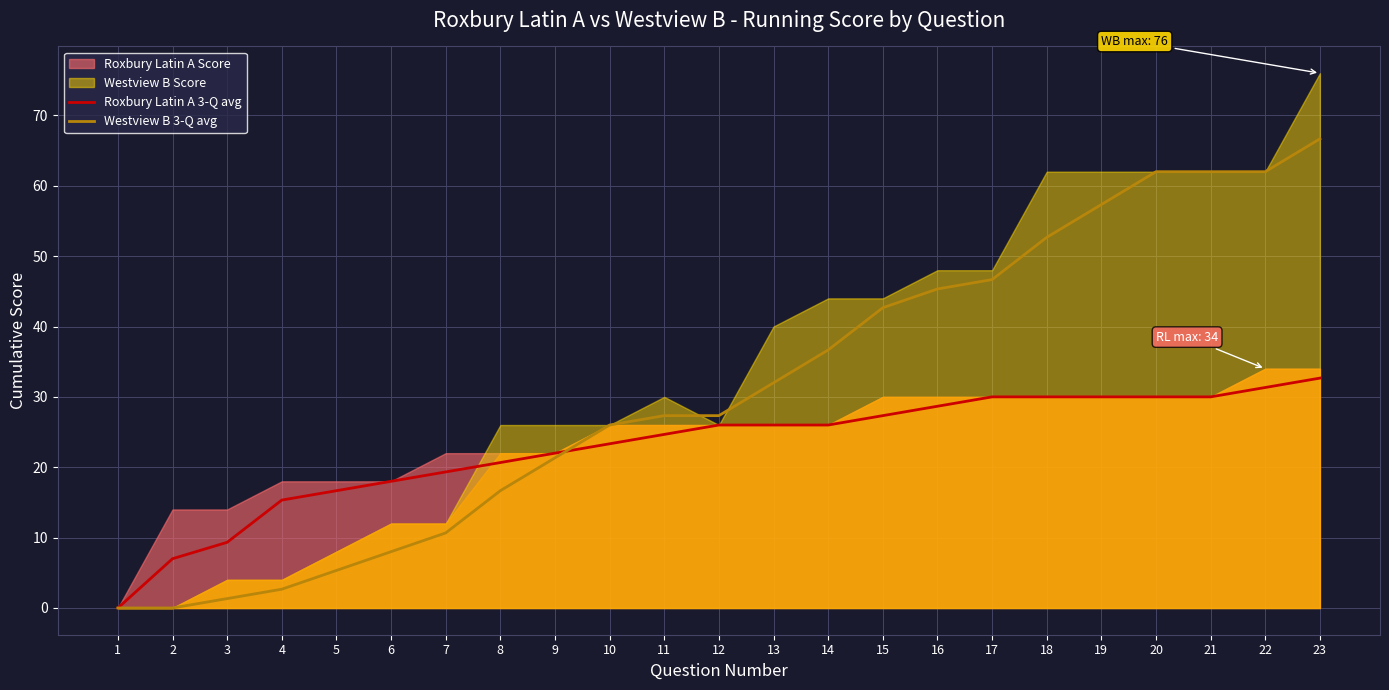

How many values in Roxbury Latin A 3-Q avg are above zero?

22